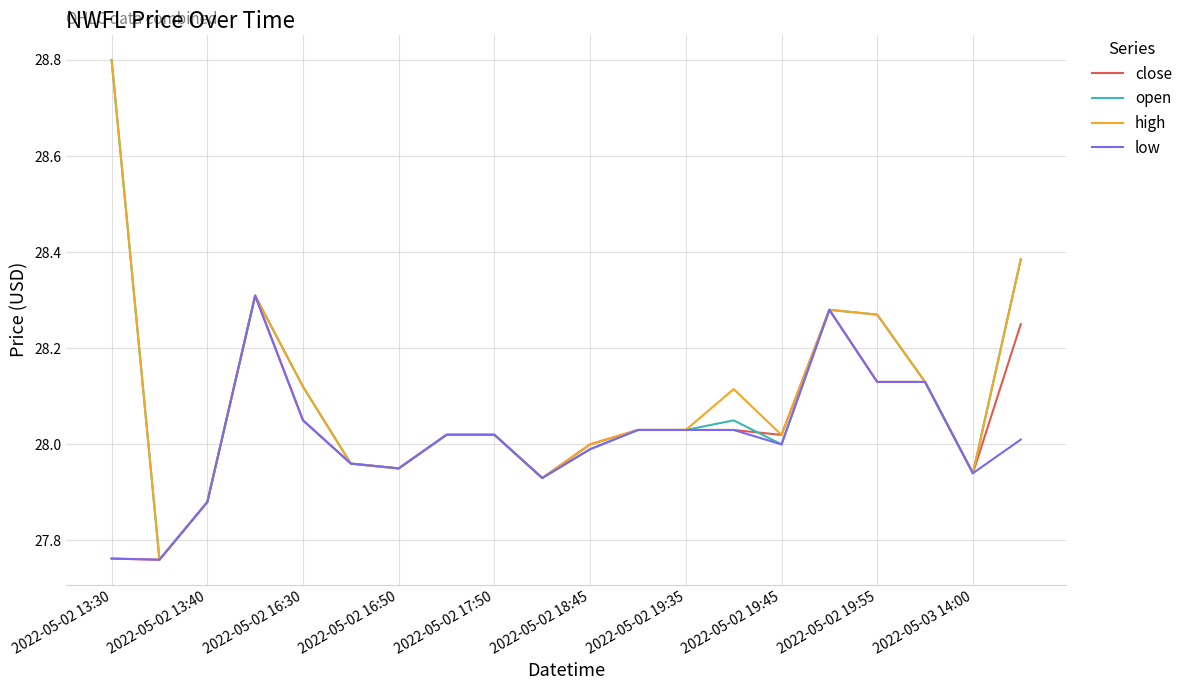

What are all the series names shown in the legend?

close, open, high, low